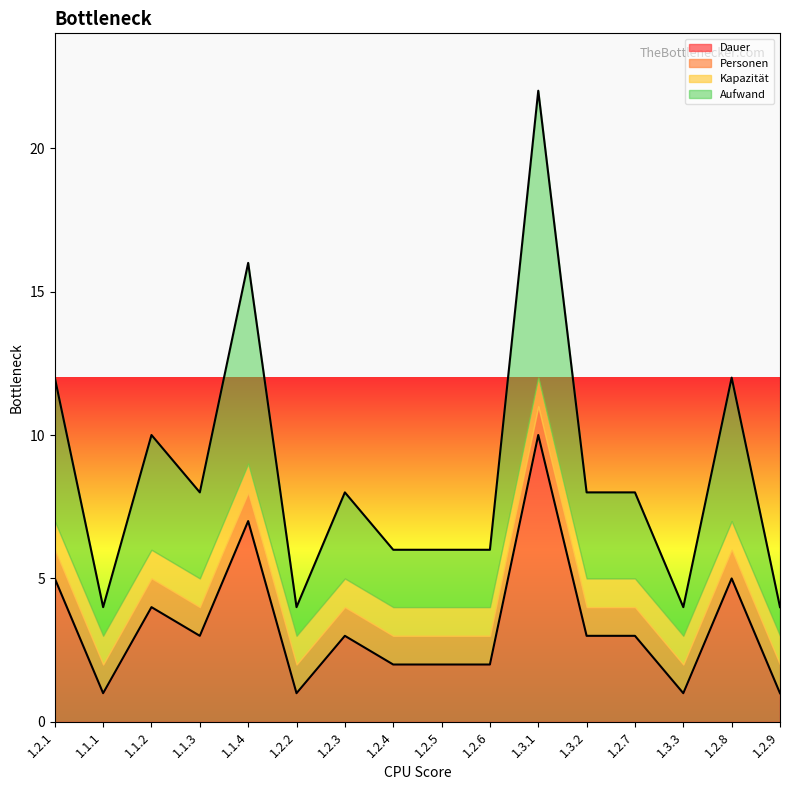

What is the value of the Aufwand point at the 16th from the left?

4